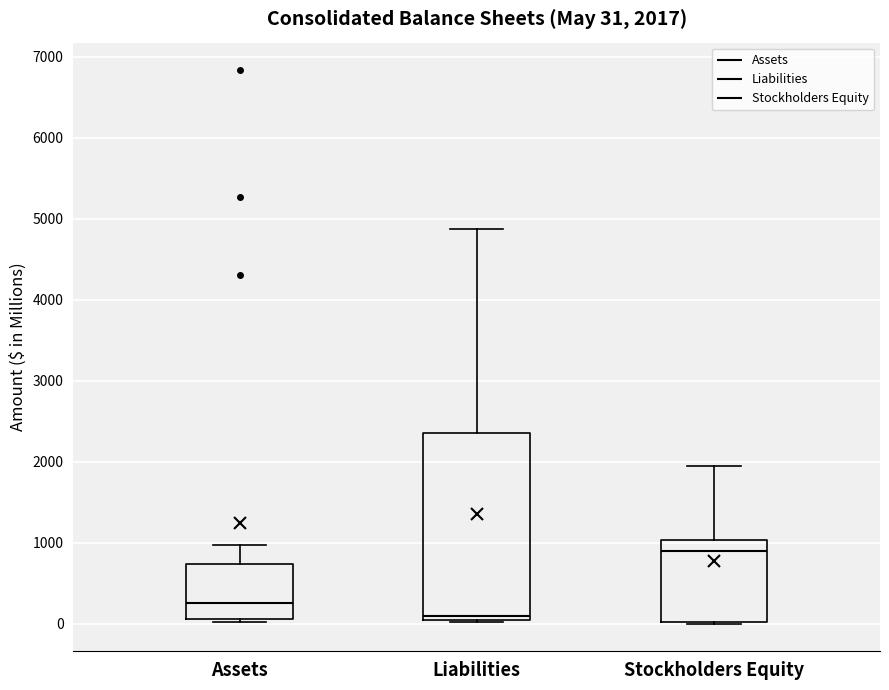

Comparing the boxes themselves (not the whiskers), which one is the tallest?

Liabilities